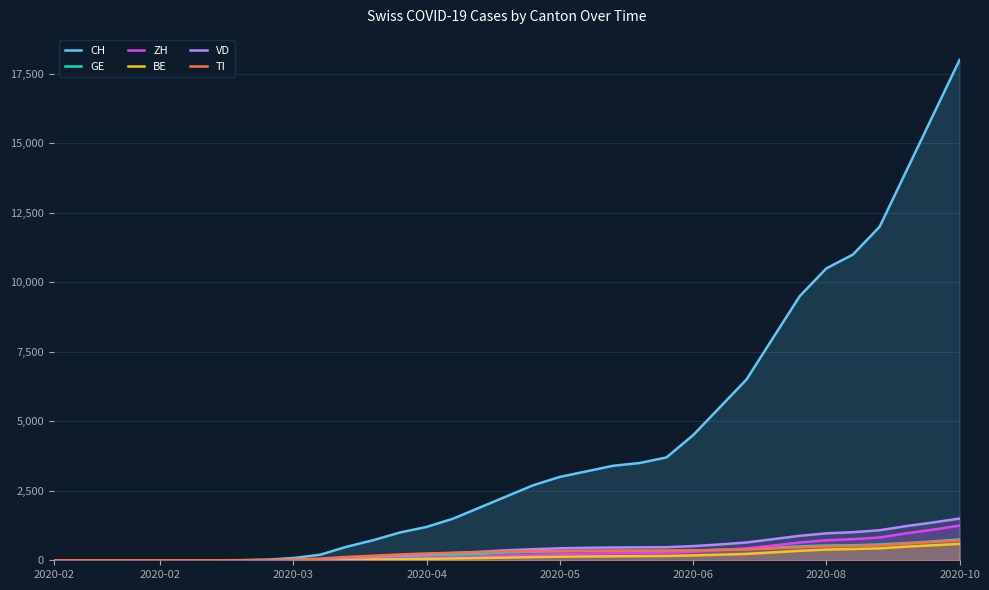

How many values in the CH series are below 2300?

17